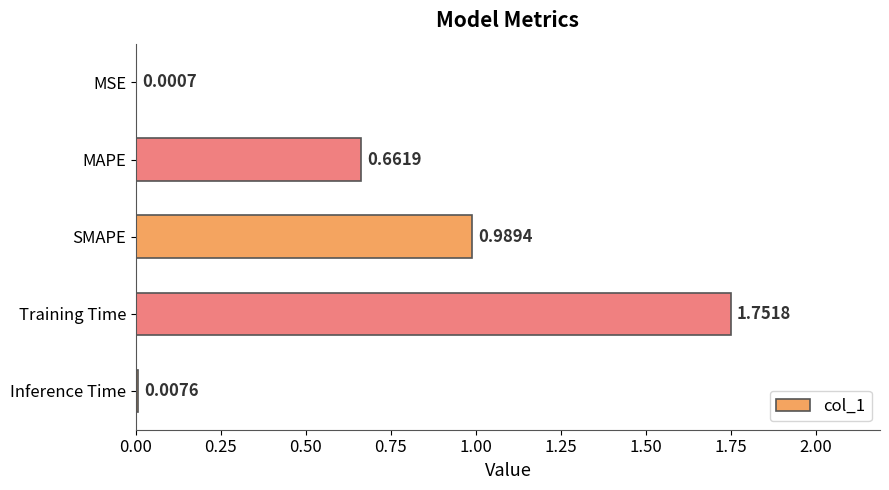

What is the change in value from MSE to SMAPE?

+1.0